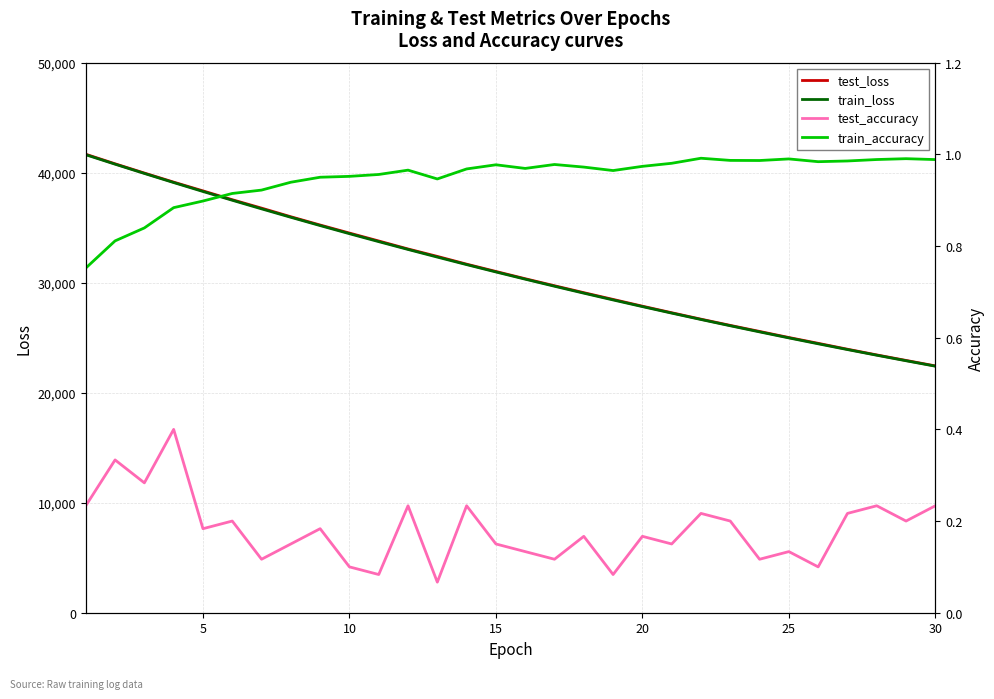

True or false: train_loss and test_loss intersect in this chart.

False